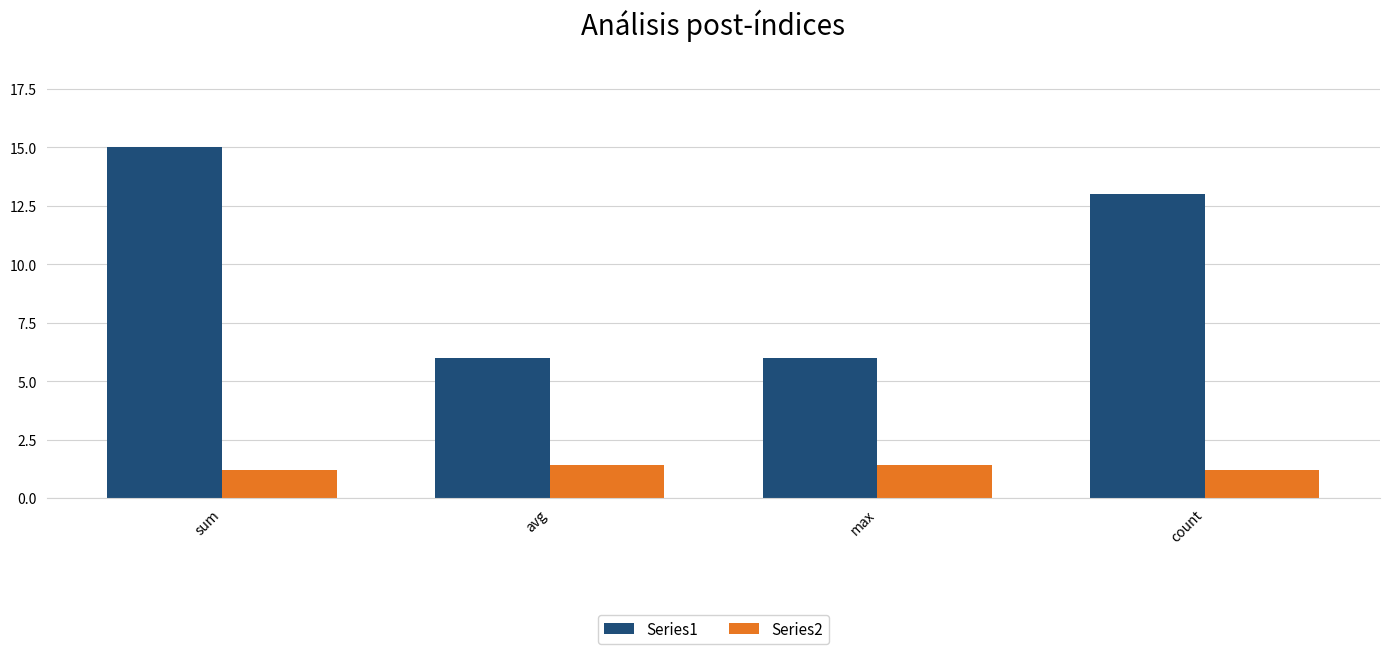

What is the difference between the second highest and second lowest values in the Series1 series?

7.0